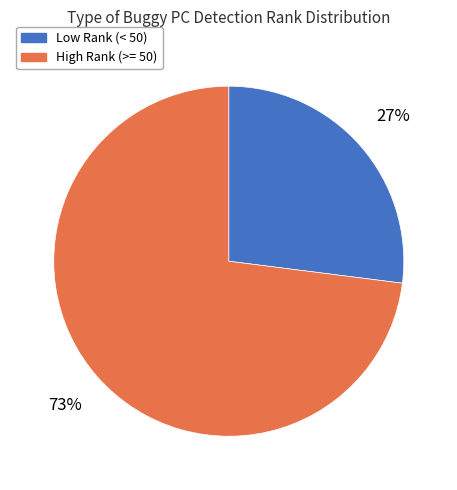

True or false: Low Rank (< 50) accounts for 27% of the total.

True